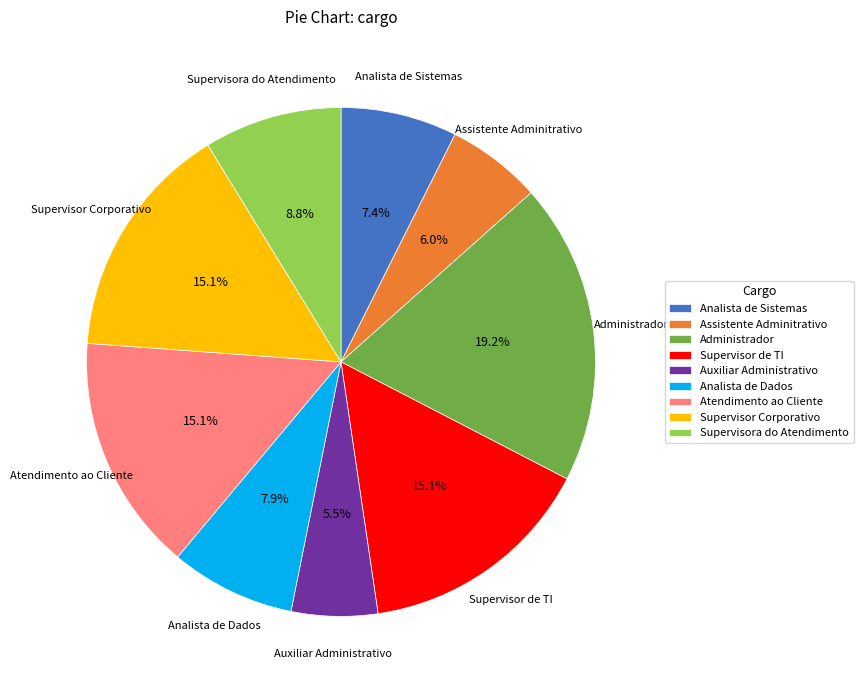

Approximately how many times larger is the value at Supervisor de TI compared to Assistente Adminitrativo?

2.5